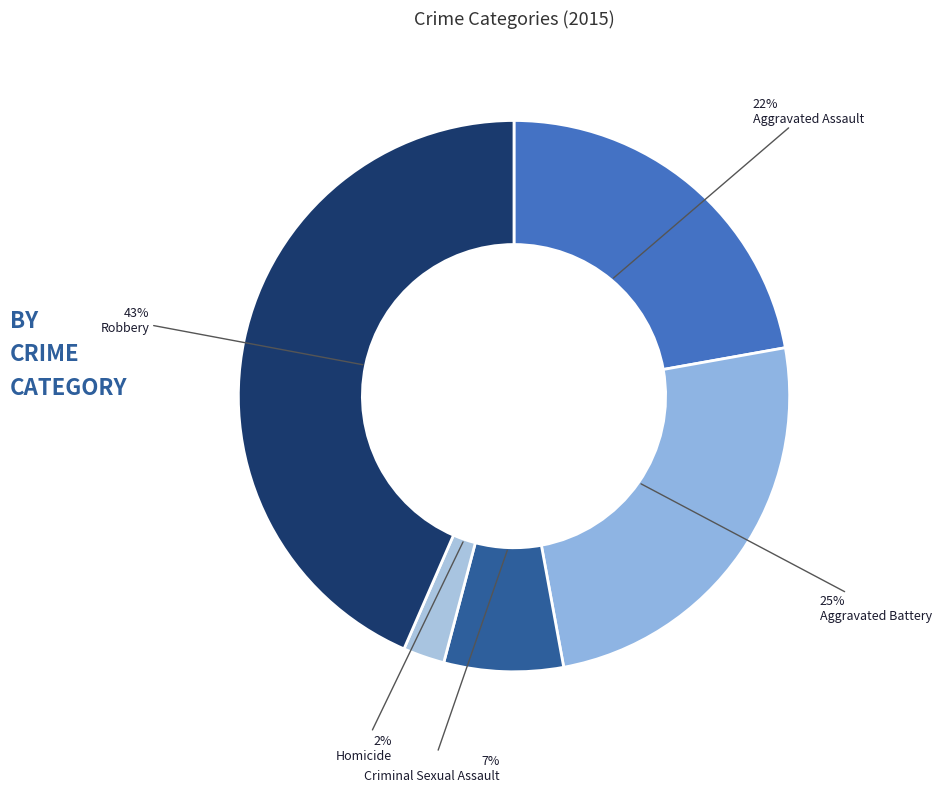

The Robbery slice represents 43% of the pie. True or false?

True